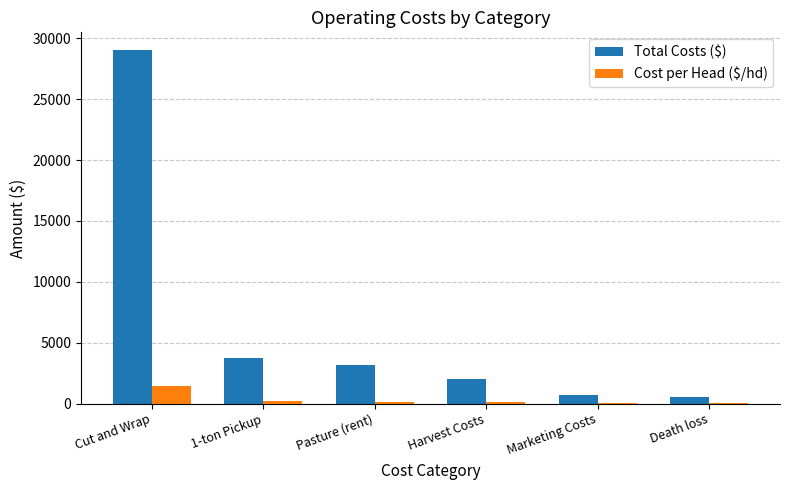

Does the chart contain stacked bars?

No